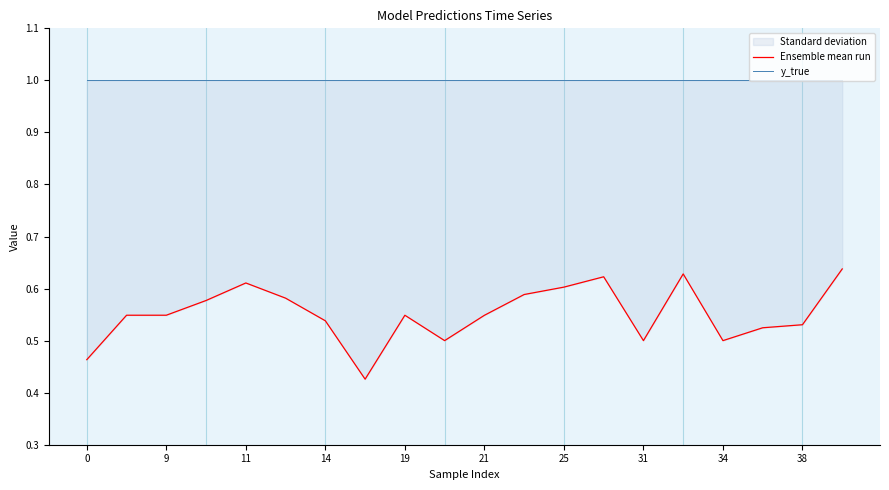

What is the sum of all Ensemble mean run values?

11.0